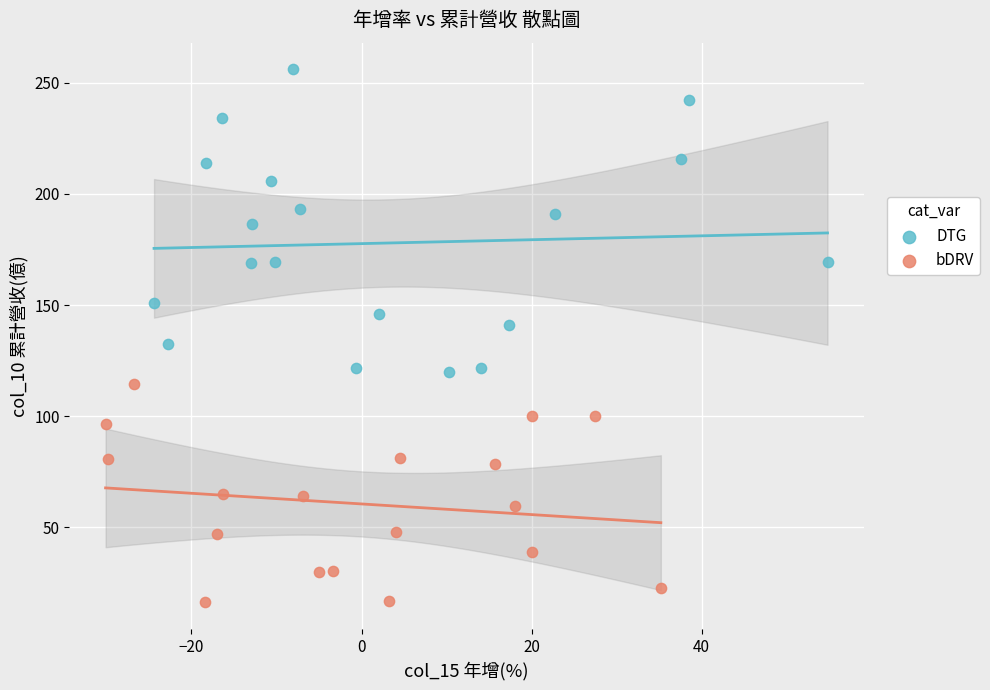

Which series reaches the maximum Y coordinate?

DTG